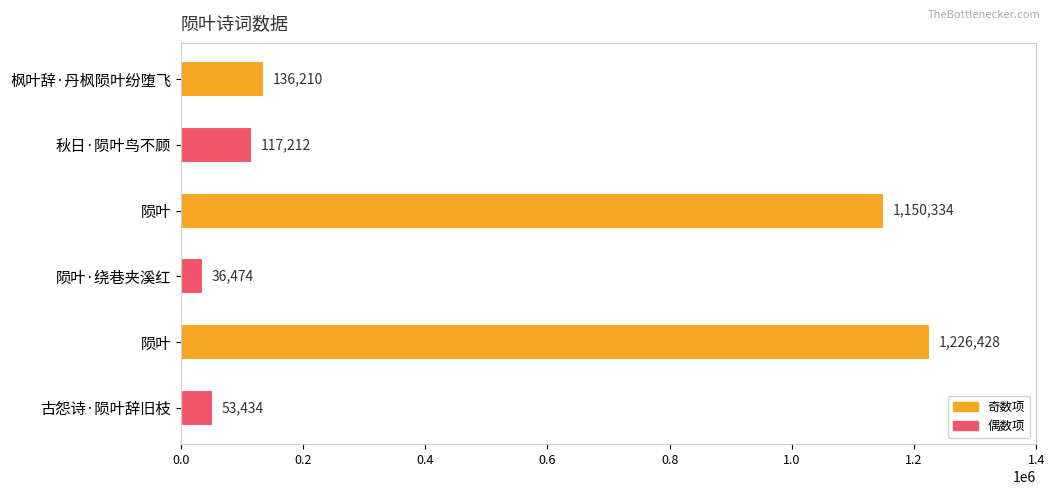

How many bars are there in total?

6